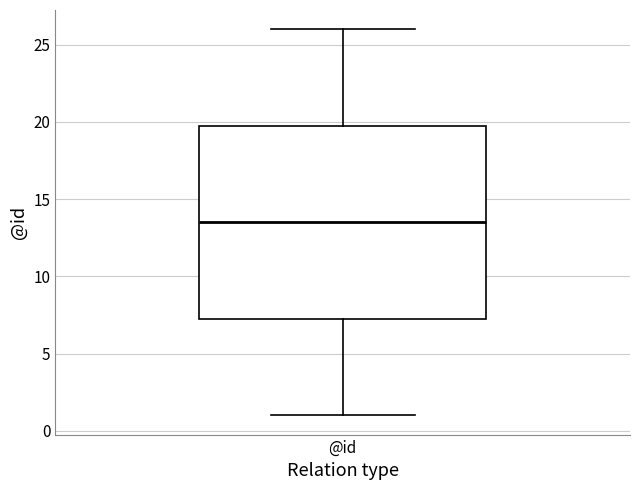

Transcribe this box plot: give where the median line is, the range the box spans, and where the two whiskers end, as read against the y-axis. The values are not printed on the chart, so give them approximately, as read against the axis.

median 13.5, box 7.5 to 20.0, whiskers 1.0 to 26.0